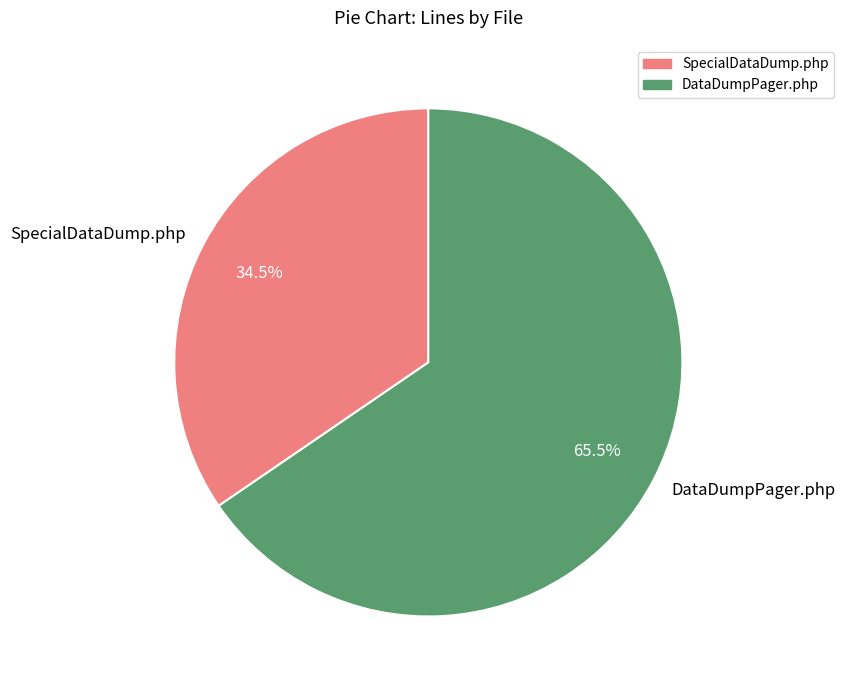

How many slices are in this pie chart?

2